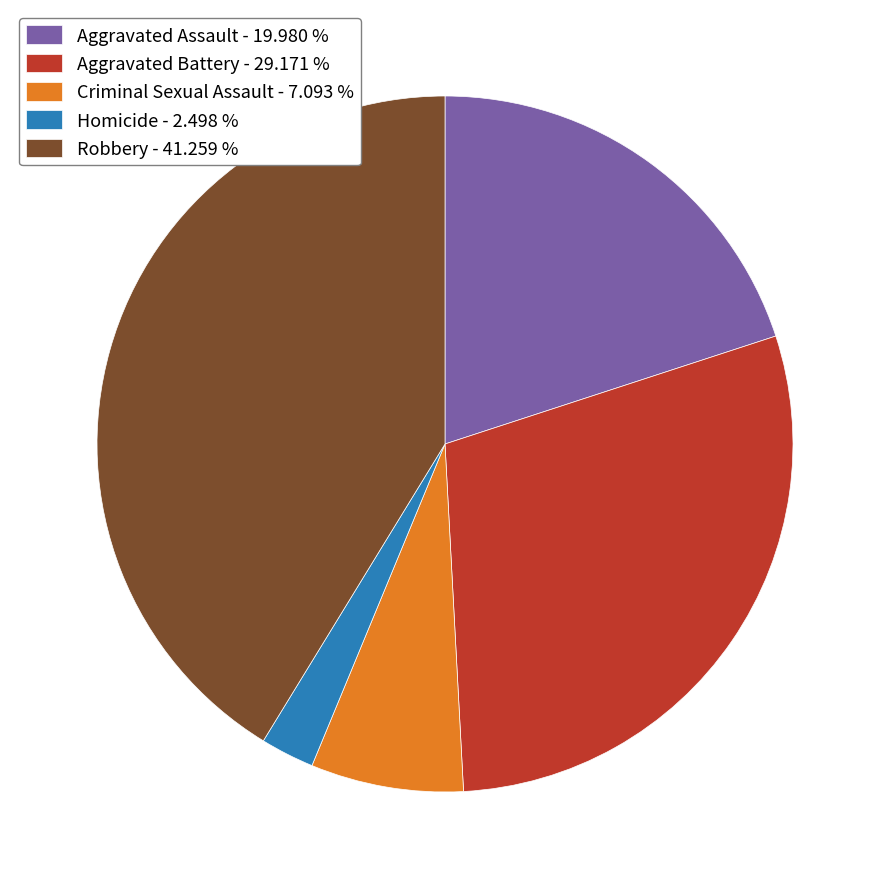

Do Homicide and Aggravated Assault together represent more than half of the pie?

No